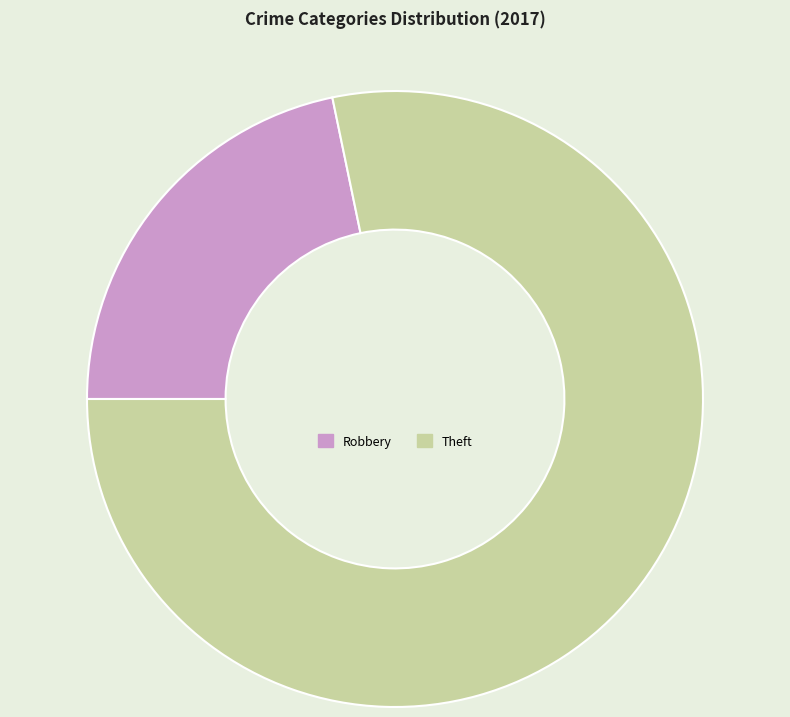

Do Theft and Robbery together represent more than half of the pie?

Yes